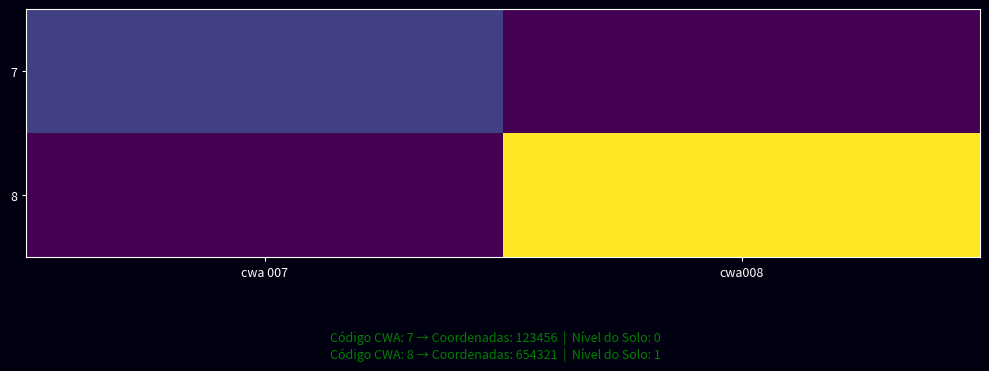

Which series has the widest spread of values?

8